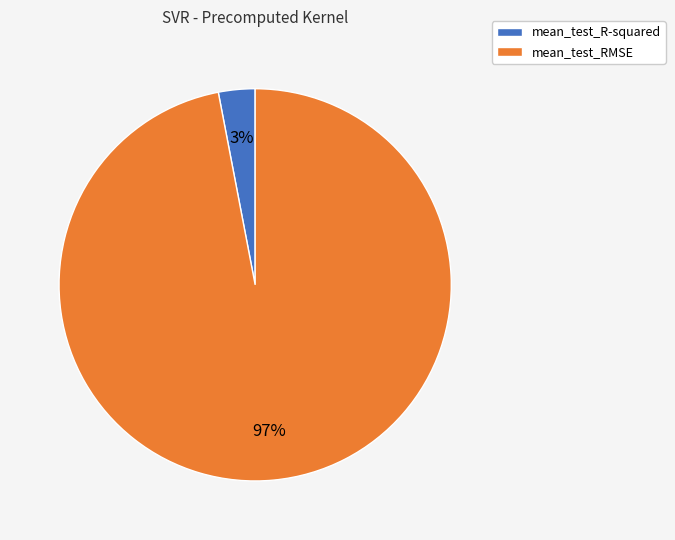

Count the number of slices in the pie.

2